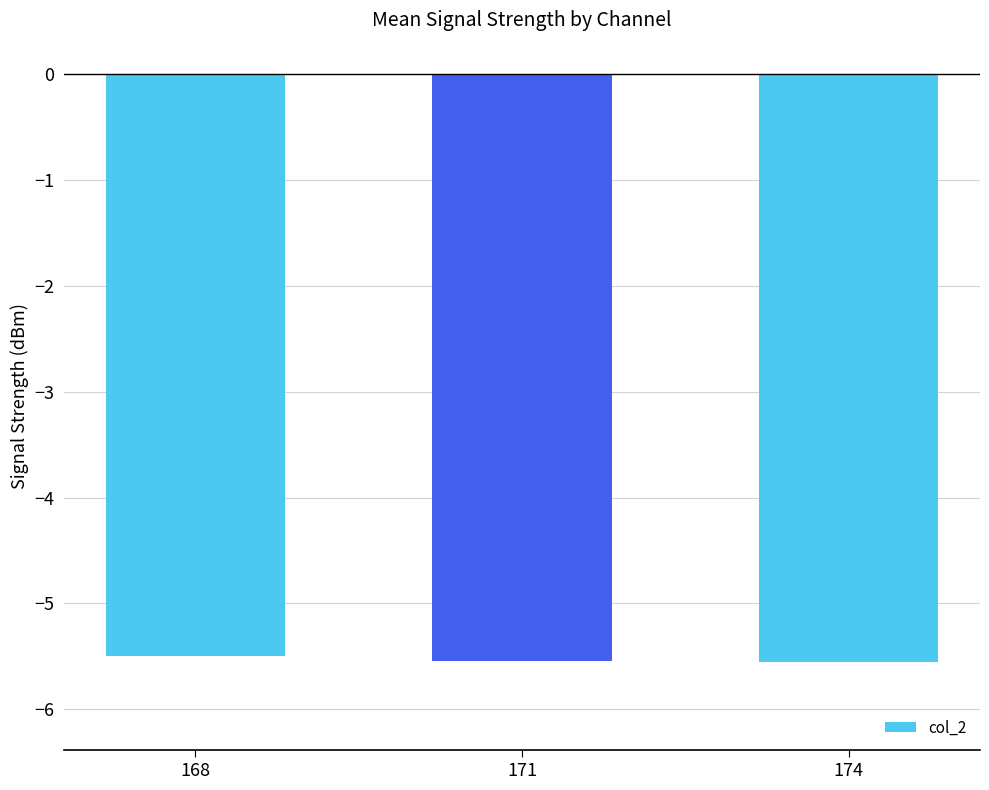

The chart shows a value of -3.5 at 174. True or false?

False